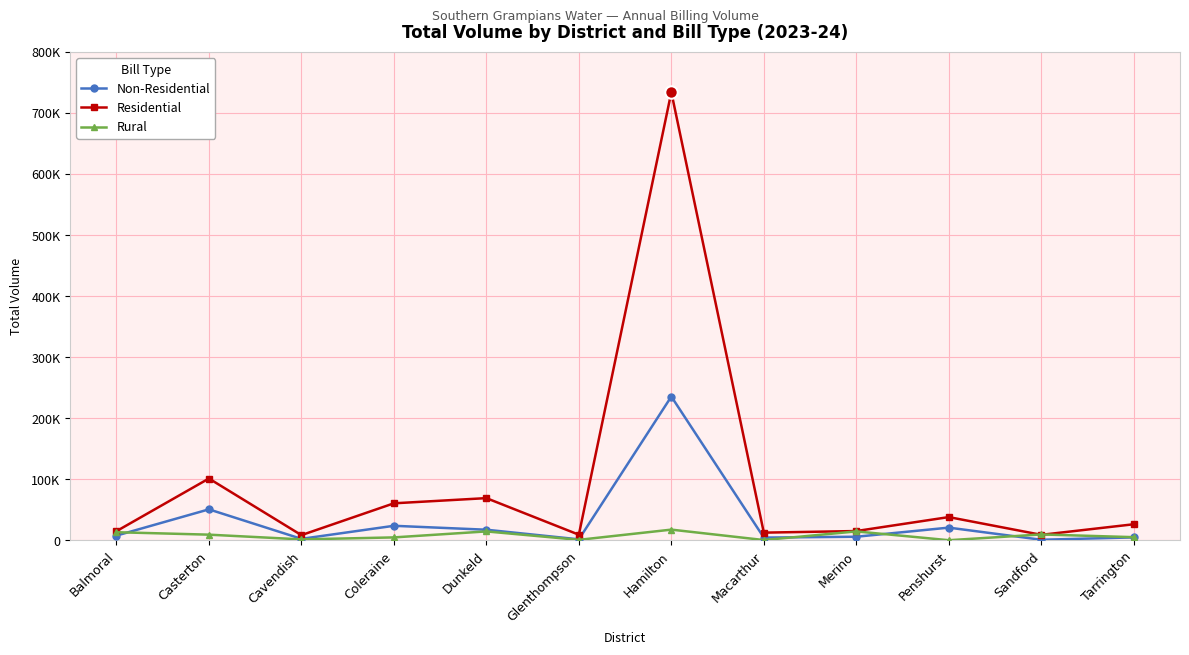

Between Balmoral and Cavendish, which series saw the biggest shift?

Rural